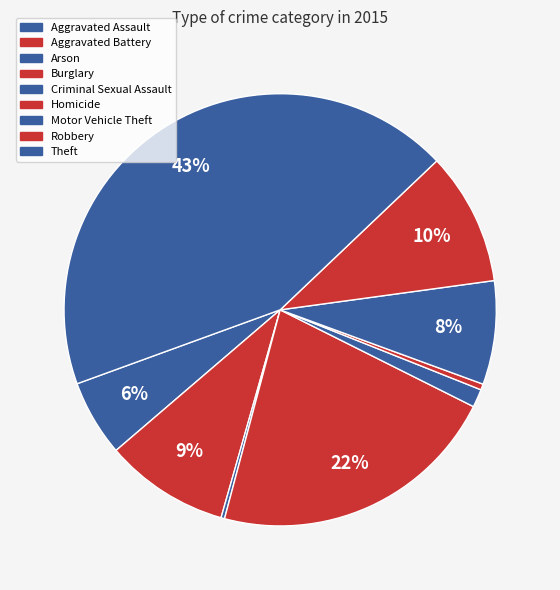

Between Motor Vehicle Theft and Arson, which is larger?

Motor Vehicle Theft